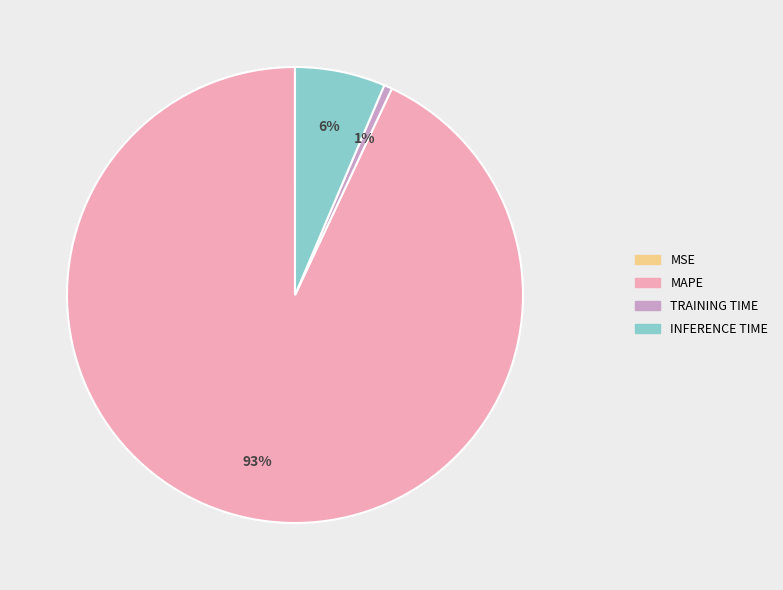

To the nearest percent, what is the difference between the largest and smallest slice percentages?

93%